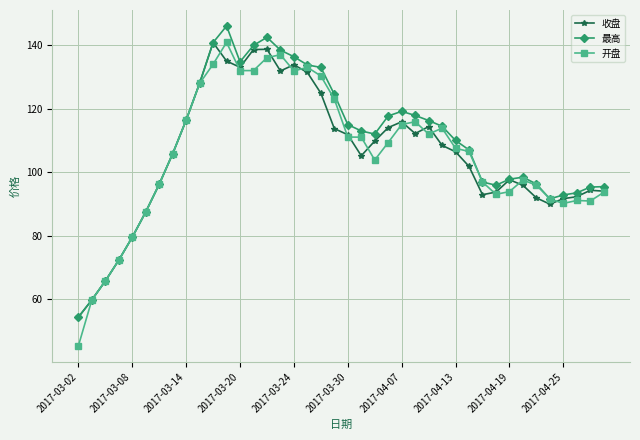

What is the value of the 开盘 point at the 38th from the left?

91.1